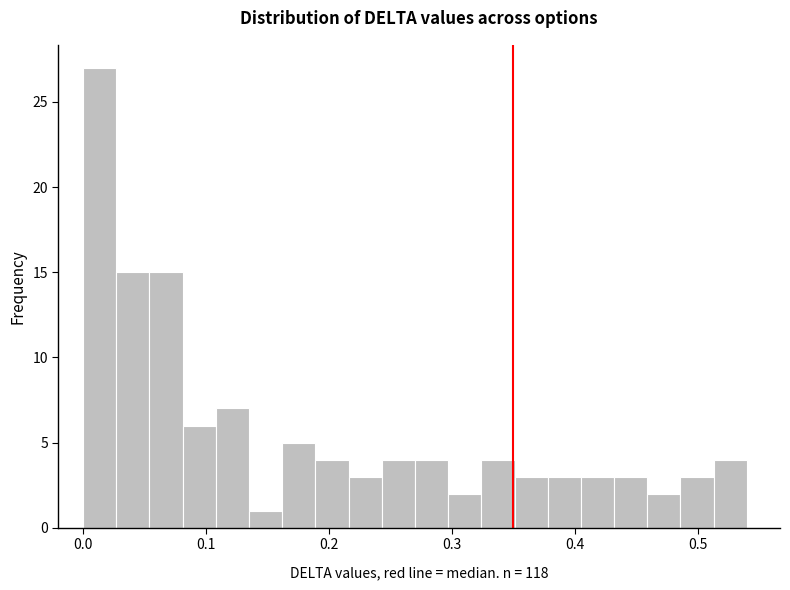

Read against the x-axis, roughly where is the centre of the tallest bar?

0.01